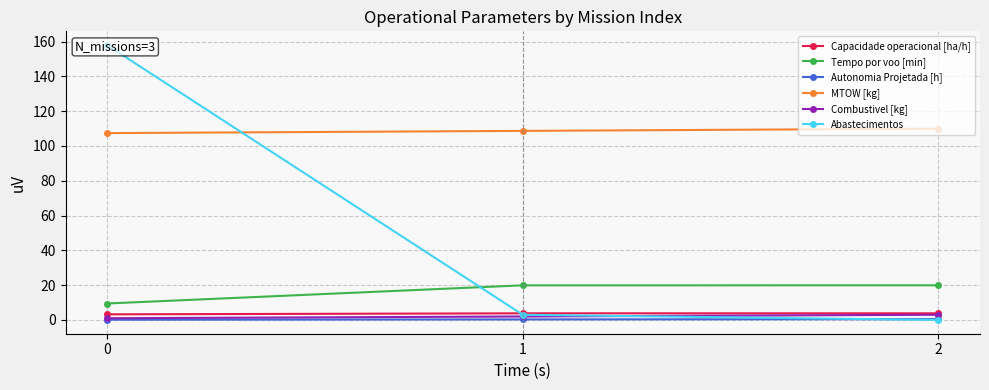

What is the sum of all Autonomia Projetada [h] values?

1.0